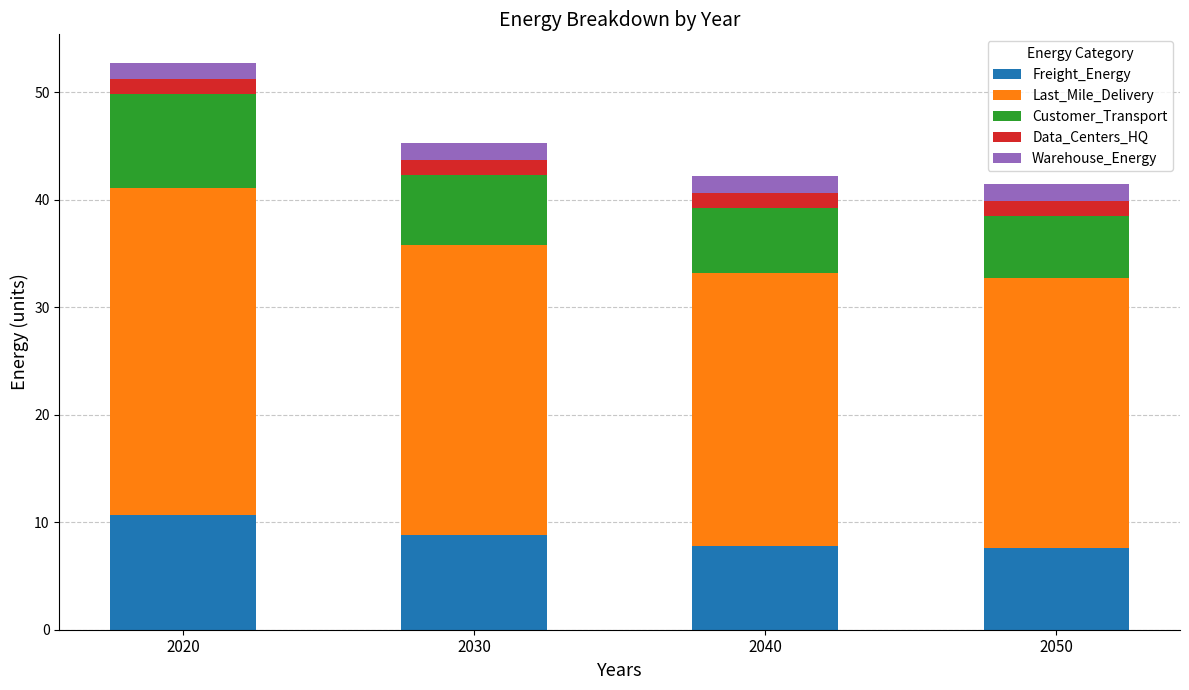

At which category is the sum across all series the highest?

2020